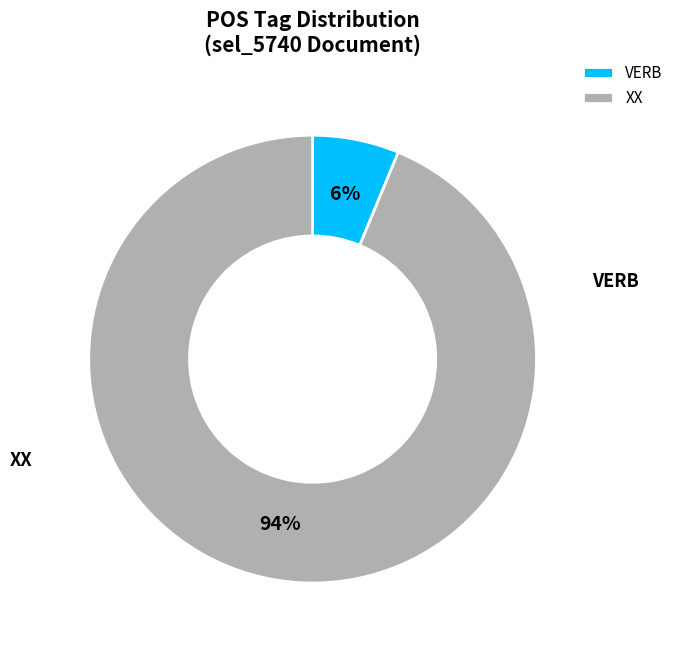

Which category has the smallest portion of the pie?

VERB